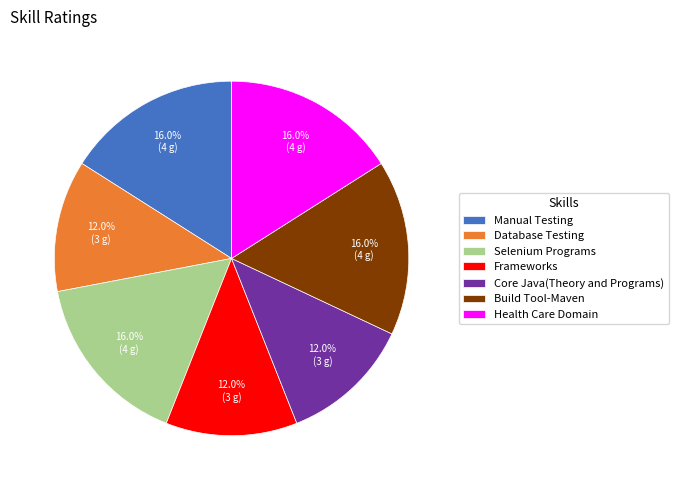

Does any single category account for the majority?

No